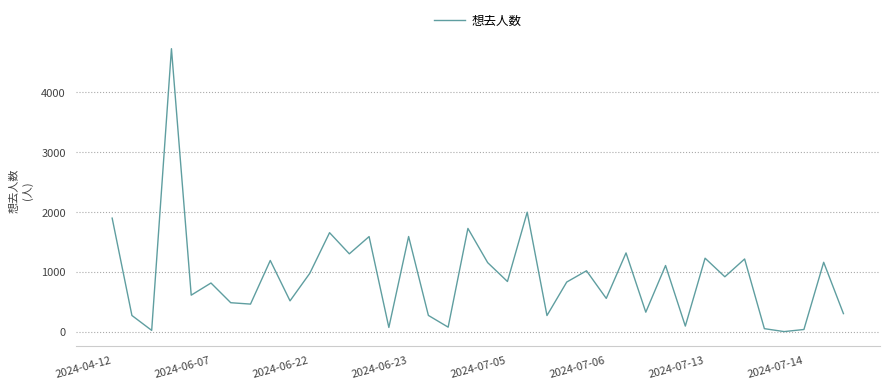

What is the difference between the maximum and minimum values?

4722